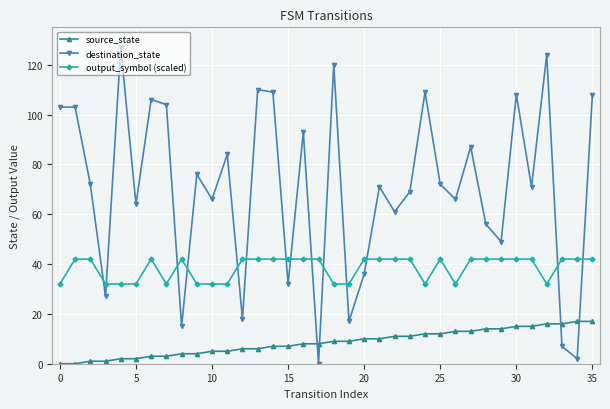

Reading left to right, what are all the values shown in this chart?

source_state: 0	0	1	1	2	2	3	3	4	4	5	5	6	6	7	7	8	8	9	9	10	10	11	11	12	12	13	13	14	14	15	15	16	16	17	17
destination_state: 103	103	72	27	127	64	106	104	15	76	66	84	18	110	109	32	93	0	120	17	36	71	61	69	109	72	66	87	56	49	108	71	124	7	2	108
output_symbol (scaled): 32	42	42	32	32	32	42	32	42	32	32	32	42	42	42	42	42	42	32	32	42	42	42	42	32	42	32	42	42	42	42	42	32	42	42	42